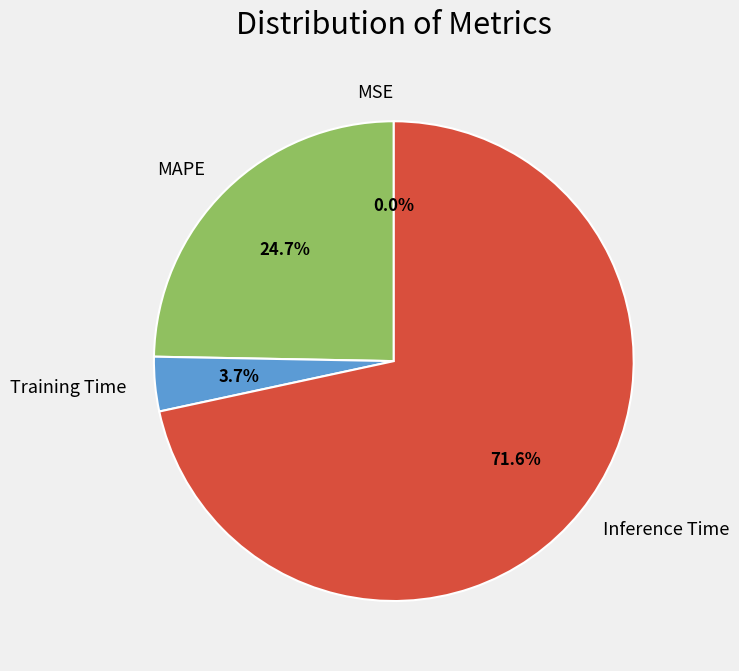

Which slice is the largest?

Inference Time